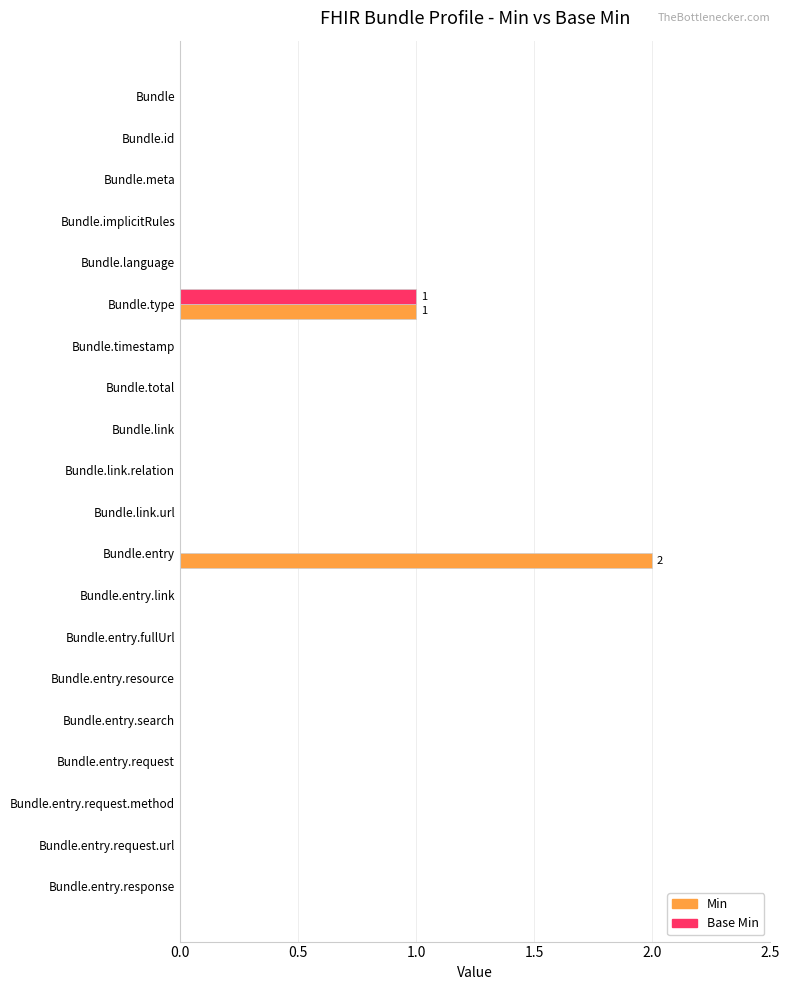

True or false: Base Min has a value of 1 at Bundle.type.

True